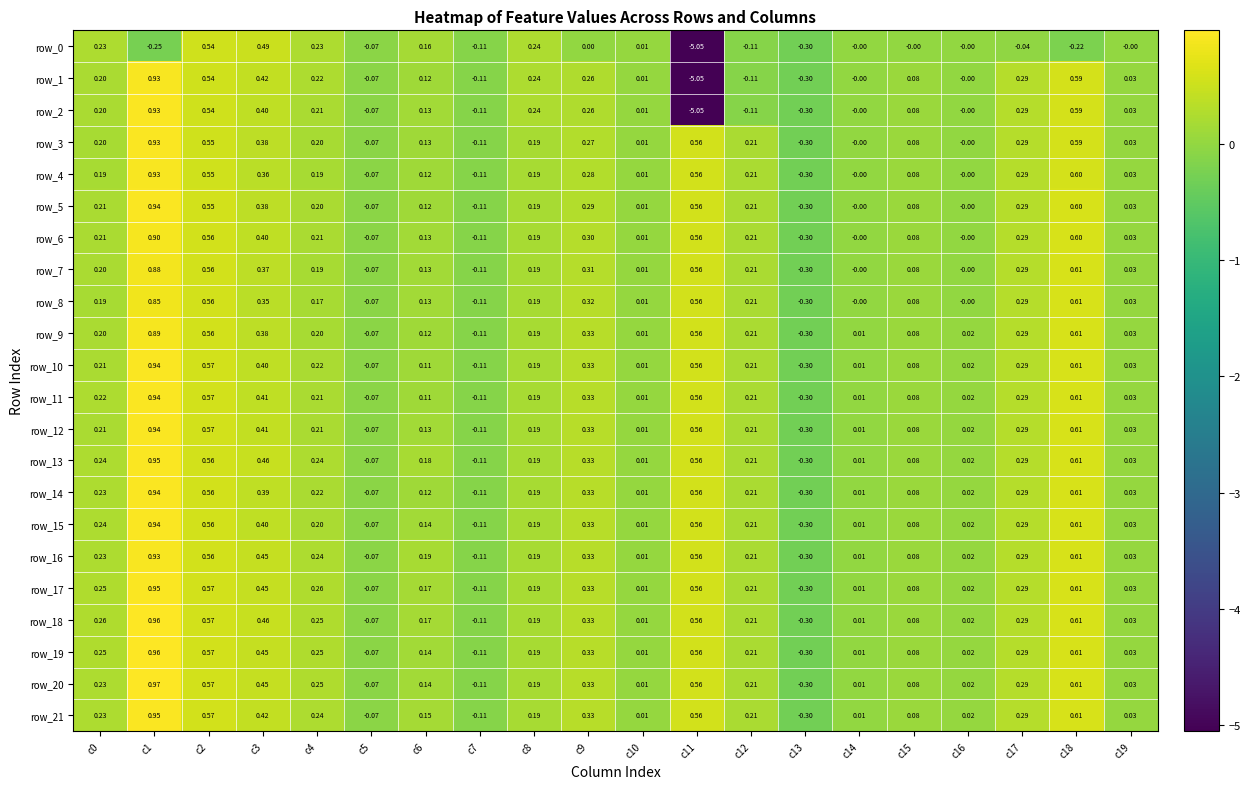

What is the difference between the second highest and minimum values in the row_4 series?

0.9